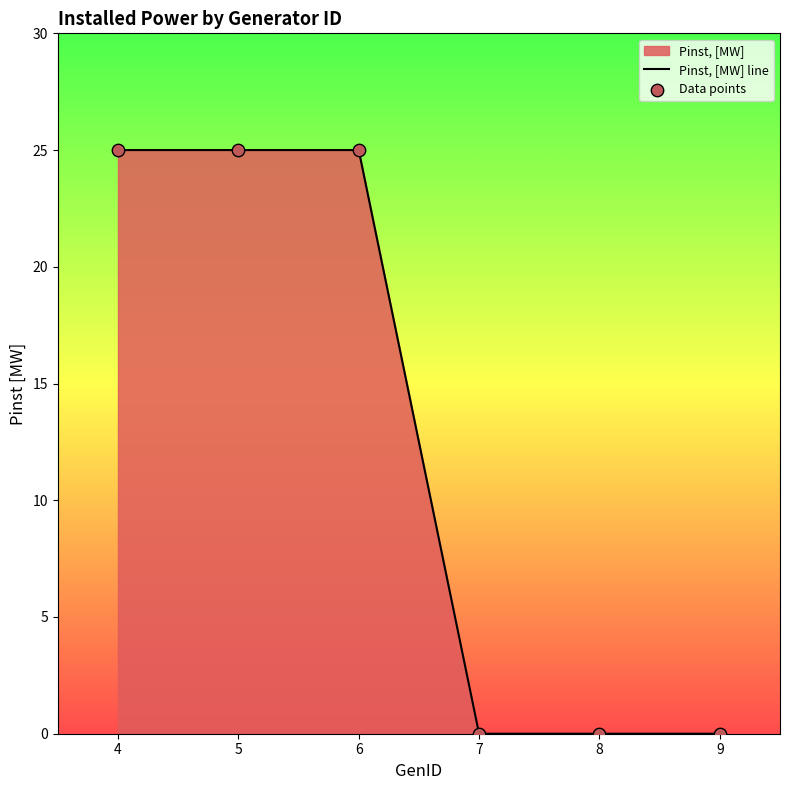

Which series reaches the maximum Y coordinate?

Pinst, [MW] line